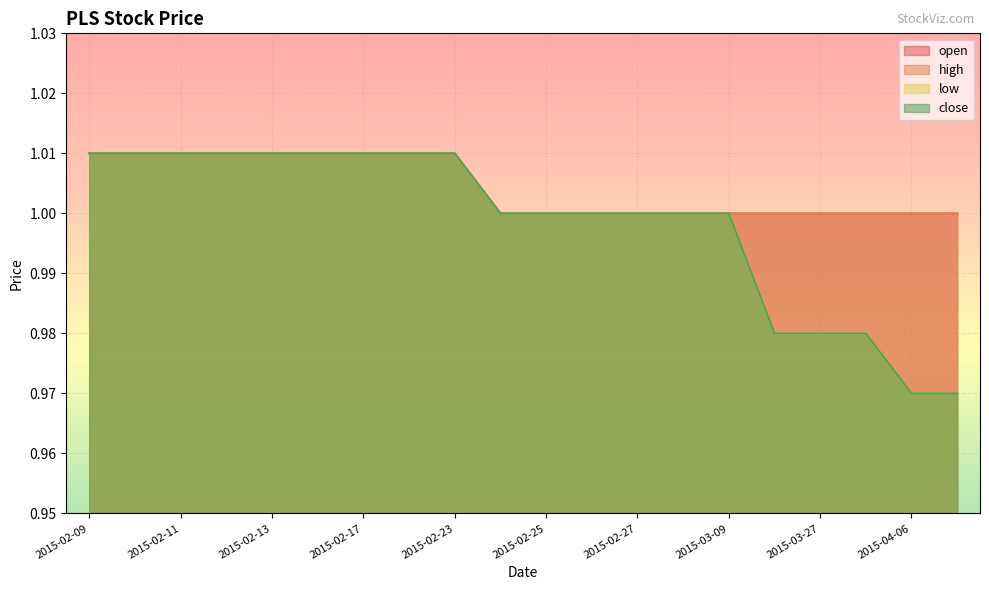

What is the minimum value shown in the chart?

1.0